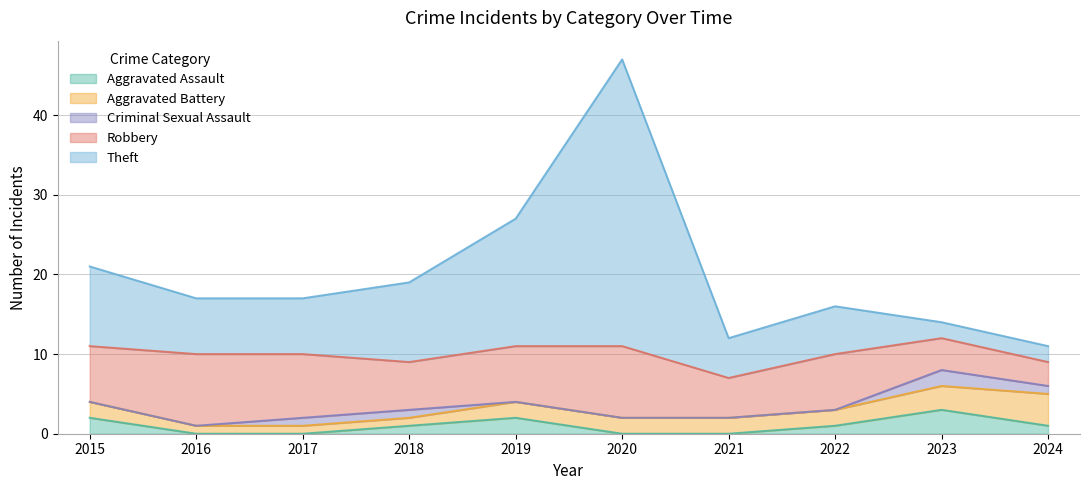

At which category does Theft reach its first local valley?

2021